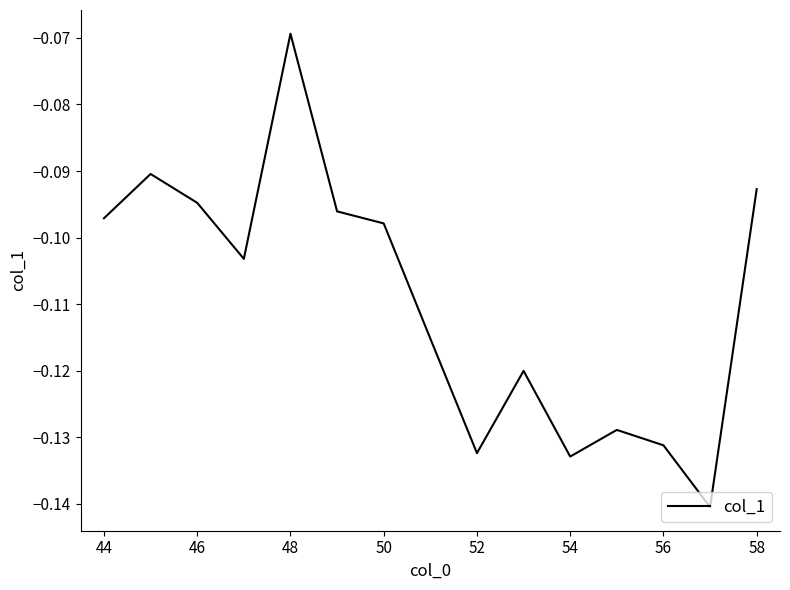

How many points are lower than both their immediate neighbors (excluding endpoints)?

4